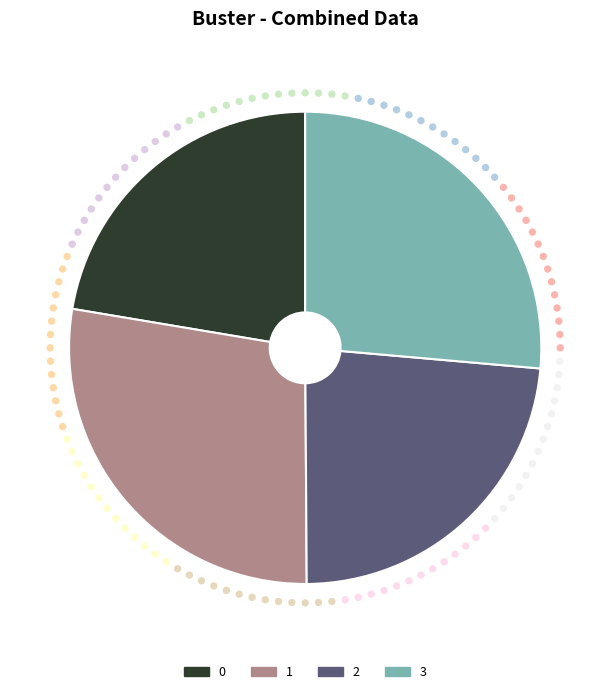

Is there any slice that represents more than half of the pie?

No